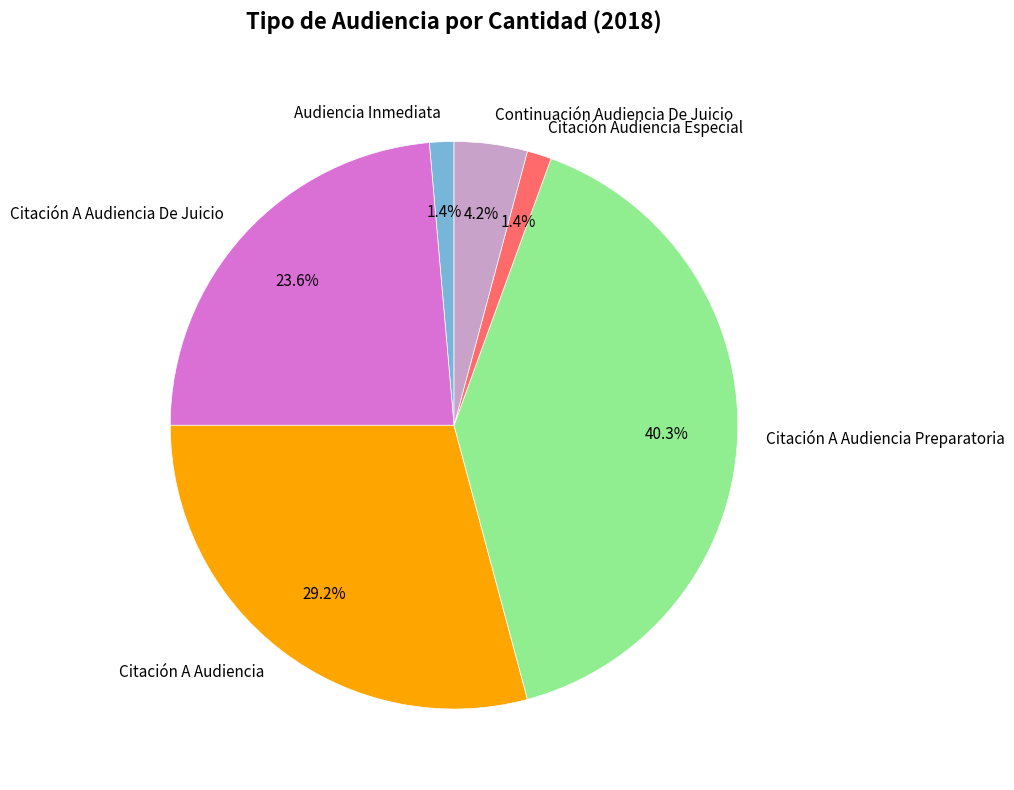

Does Citación A Audiencia De Juicio represent more than half of the total?

No